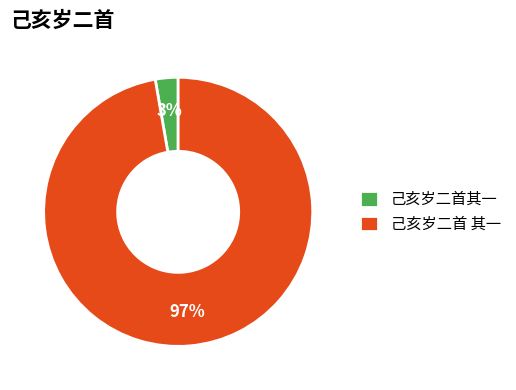

Is it true that 己亥岁二首 其一 is 85% of the pie?

False